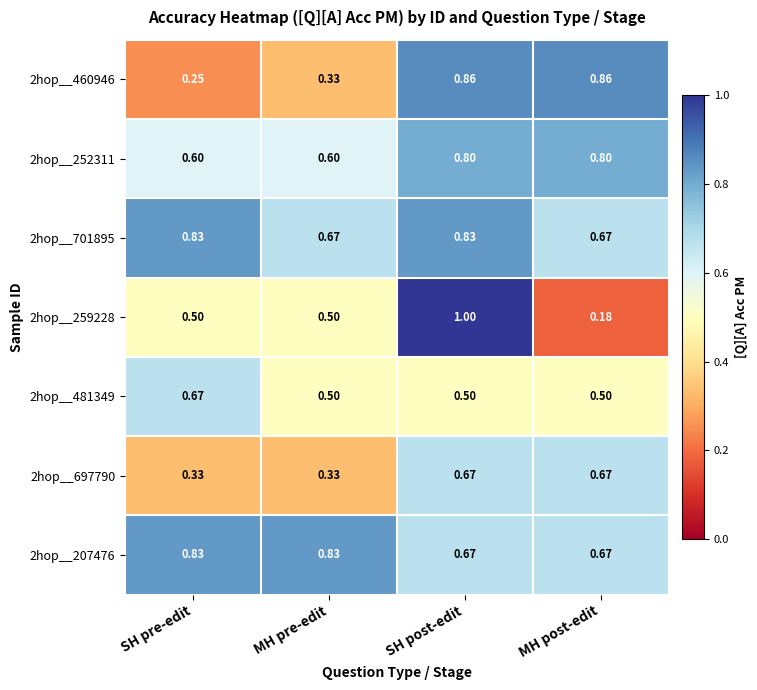

Which category has the lowest value in the 2hop__259228 series?

MH post-edit